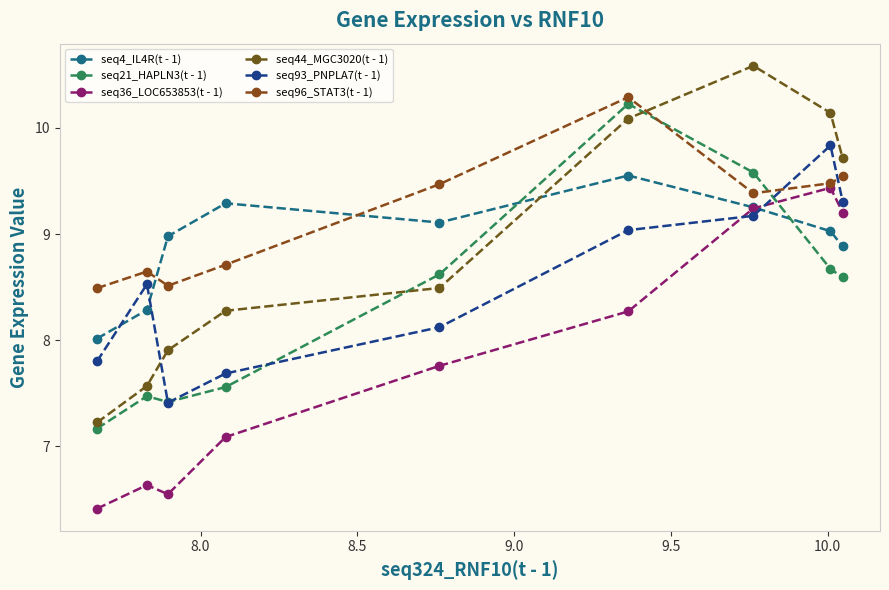

How many data points in seq96_STAT3(t - 1) are above 9?

5